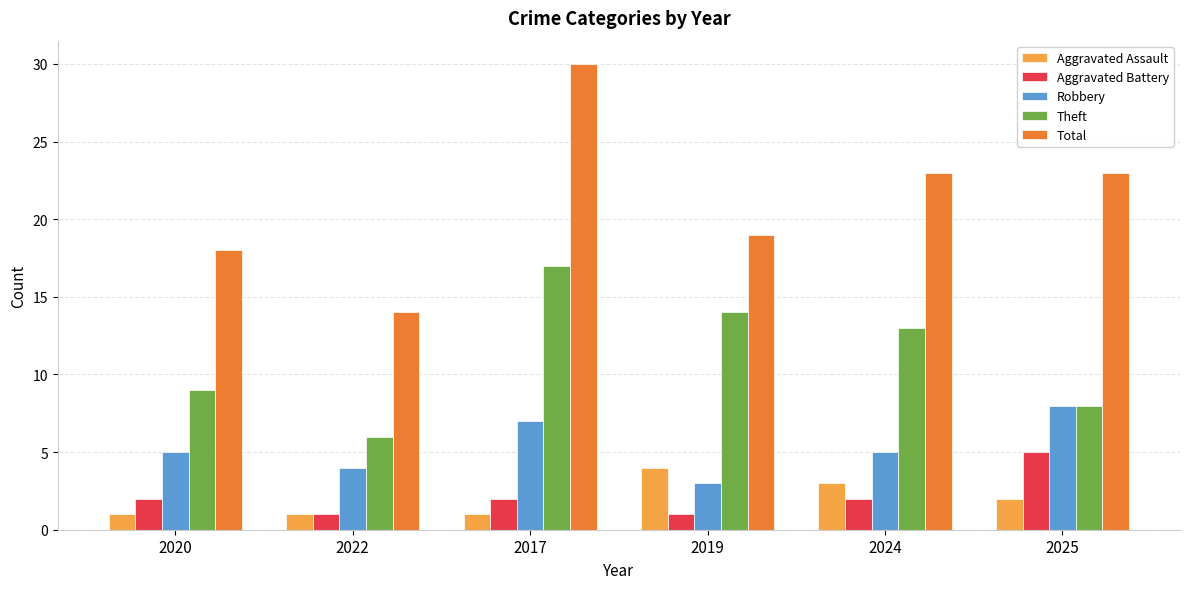

What is the average value of the Theft series?

11